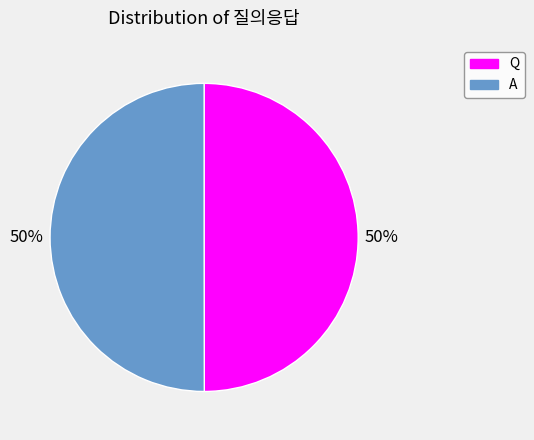

What is the ratio of the value at A to the value at Q?

1.0